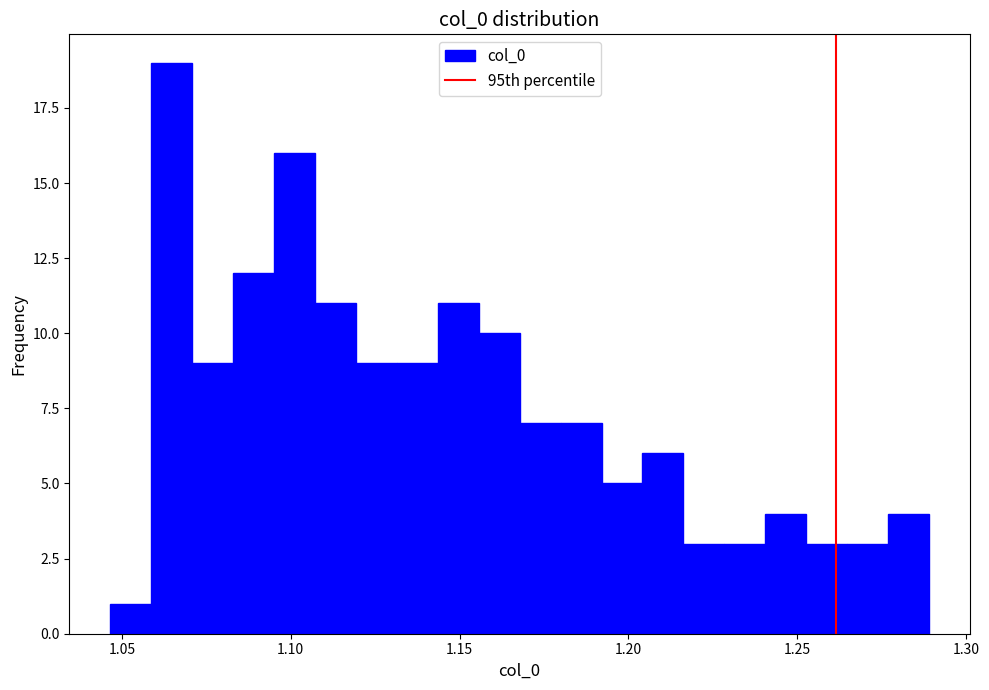

Read against the x-axis, roughly where is the centre of the tallest bar?

1.065